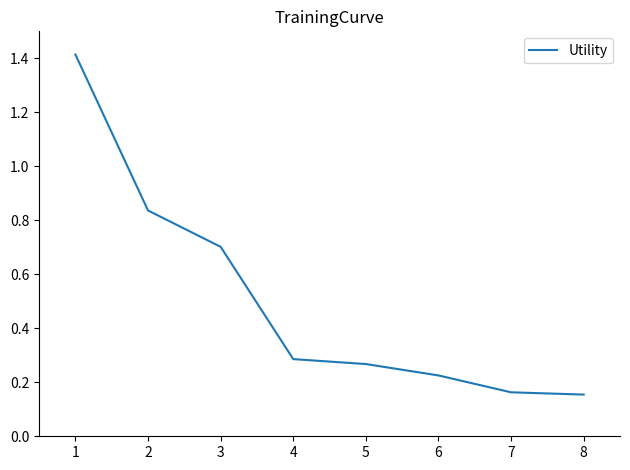

The chart shows a value of 0.7 at 3. True or false?

True